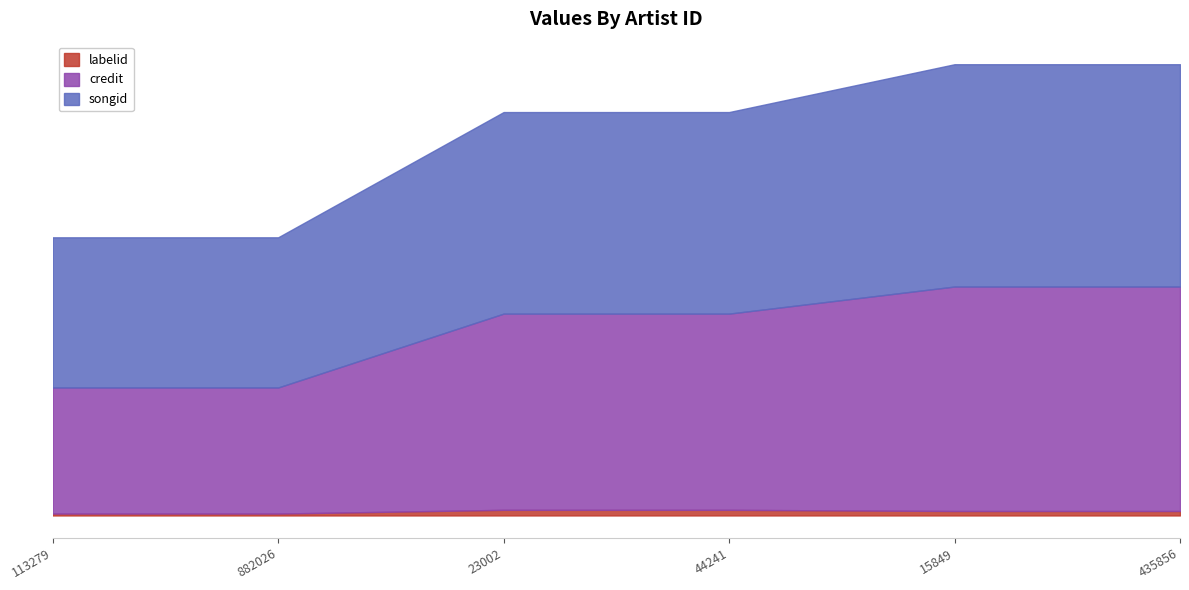

Does the chart have visible grid lines?

No